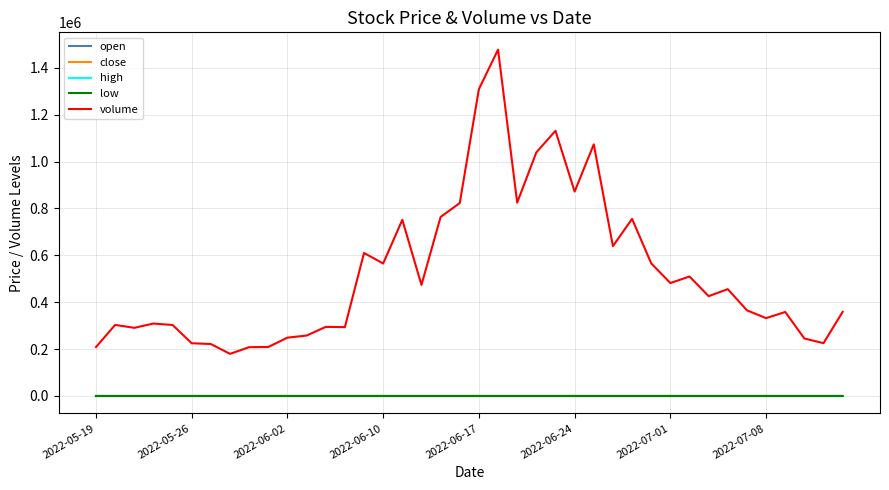

What is the greatest value displayed?

1477137.0